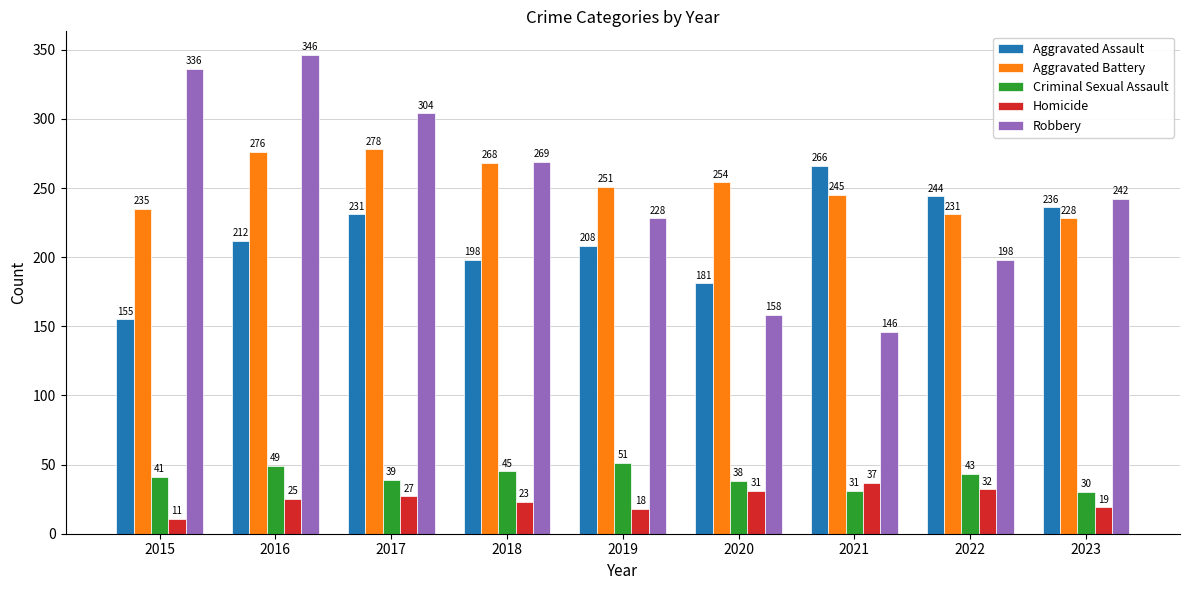

What is the value of the Robbery bar at the 2nd from the left?

346